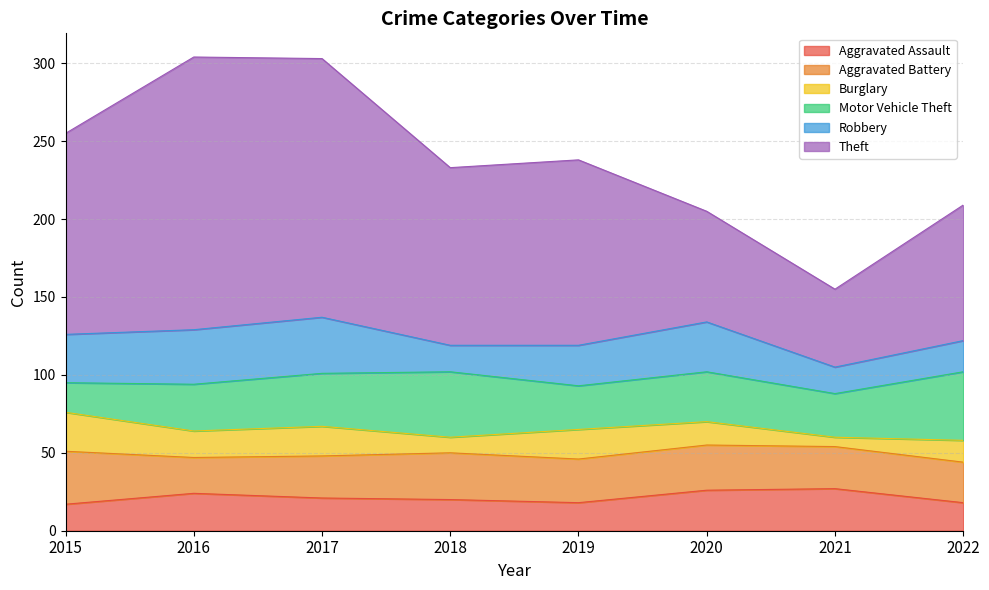

Reading right to left, list all the values displayed in this chart.

Aggravated Assault: 2022=18	2021=27	2020=26	2019=18	2018=20	2017=21	2016=24	2015=17
Aggravated Battery: 2022=26	2021=27	2020=29	2019=28	2018=30	2017=27	2016=23	2015=34
Burglary: 2022=14	2021=6	2020=15	2019=19	2018=10	2017=19	2016=17	2015=25
Motor Vehicle Theft: 2022=44	2021=28	2020=32	2019=28	2018=42	2017=34	2016=30	2015=19
Robbery: 2022=20	2021=17	2020=32	2019=26	2018=17	2017=36	2016=35	2015=31
Theft: 2022=87	2021=50	2020=71	2019=119	2018=114	2017=166	2016=175	2015=129